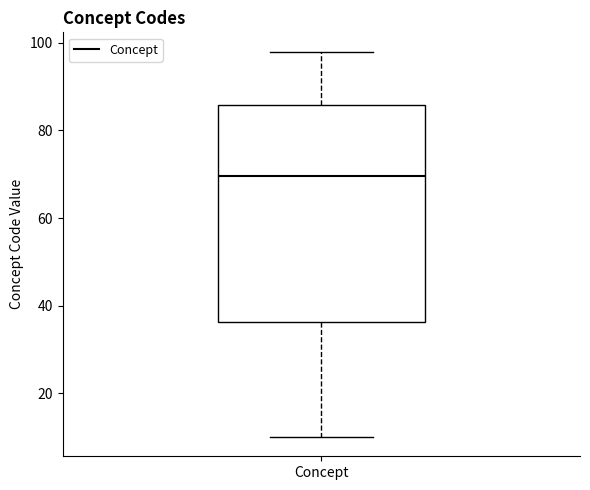

Transcribe this box plot: give where the median line is, the range the box spans, and where the two whiskers end, as read against the y-axis. The values are not printed on the chart, so give them approximately, as read against the axis.

median 70, box 36 to 86, whiskers 10 to 98